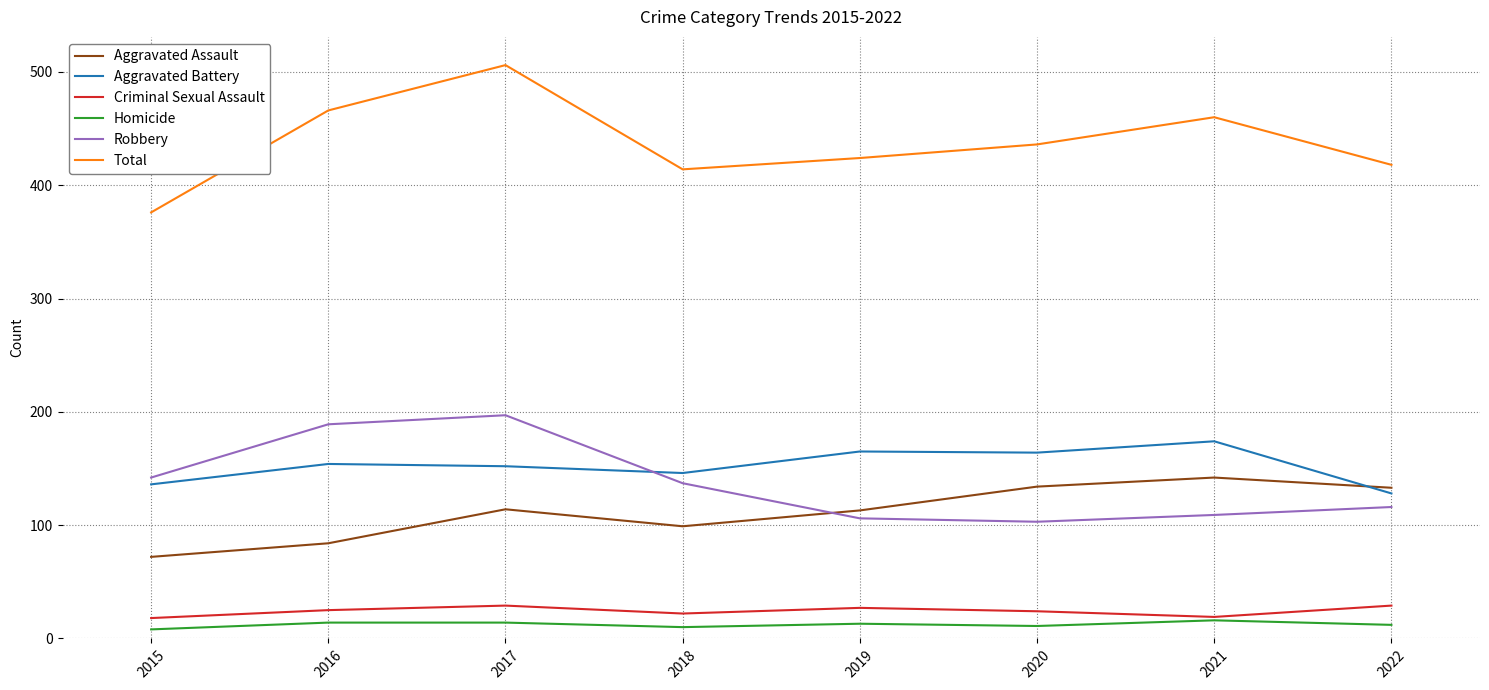

True or false: Aggravated Assault and Criminal Sexual Assault cross at least once.

False